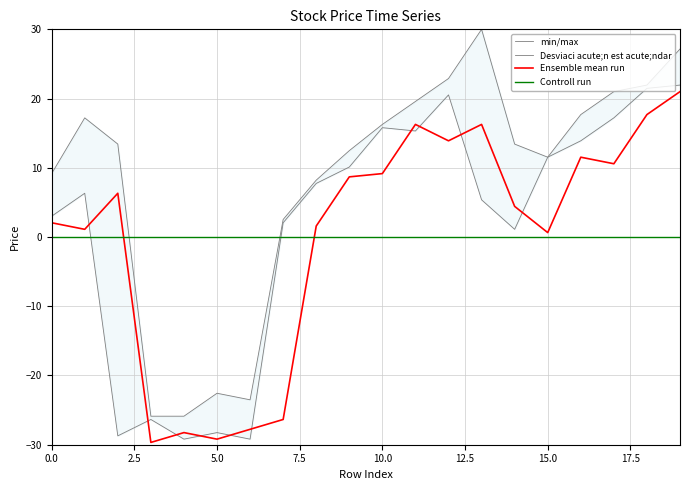

At which category does open reach its first local peak?

1